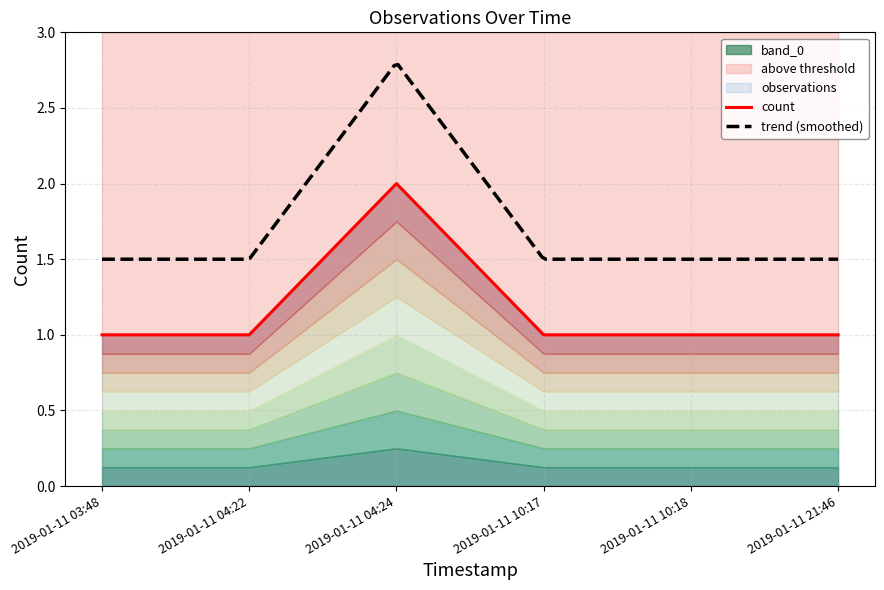

At which category does the chart reach its peak across all series?

2019-01-11 04:24